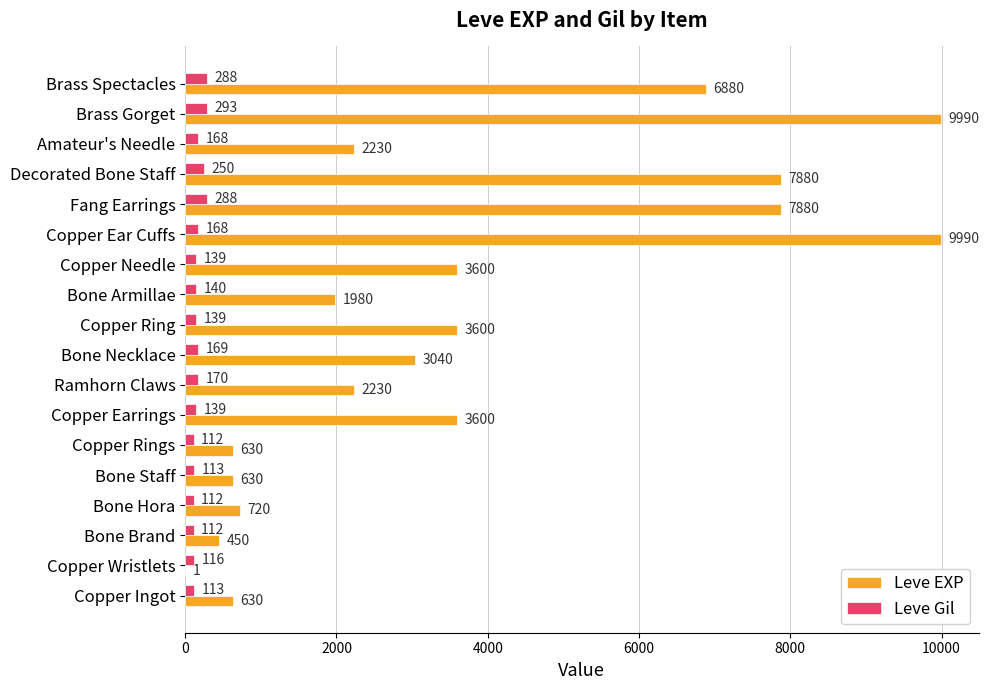

At which label does Leve Gil reach its peak?

Brass Gorget